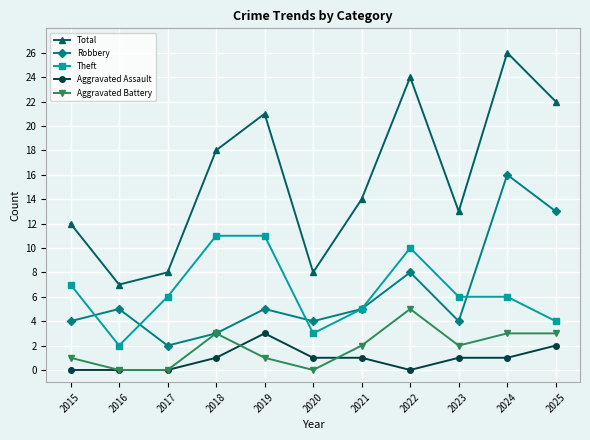

The value of Robbery at 2025 is 4. True or false?

False